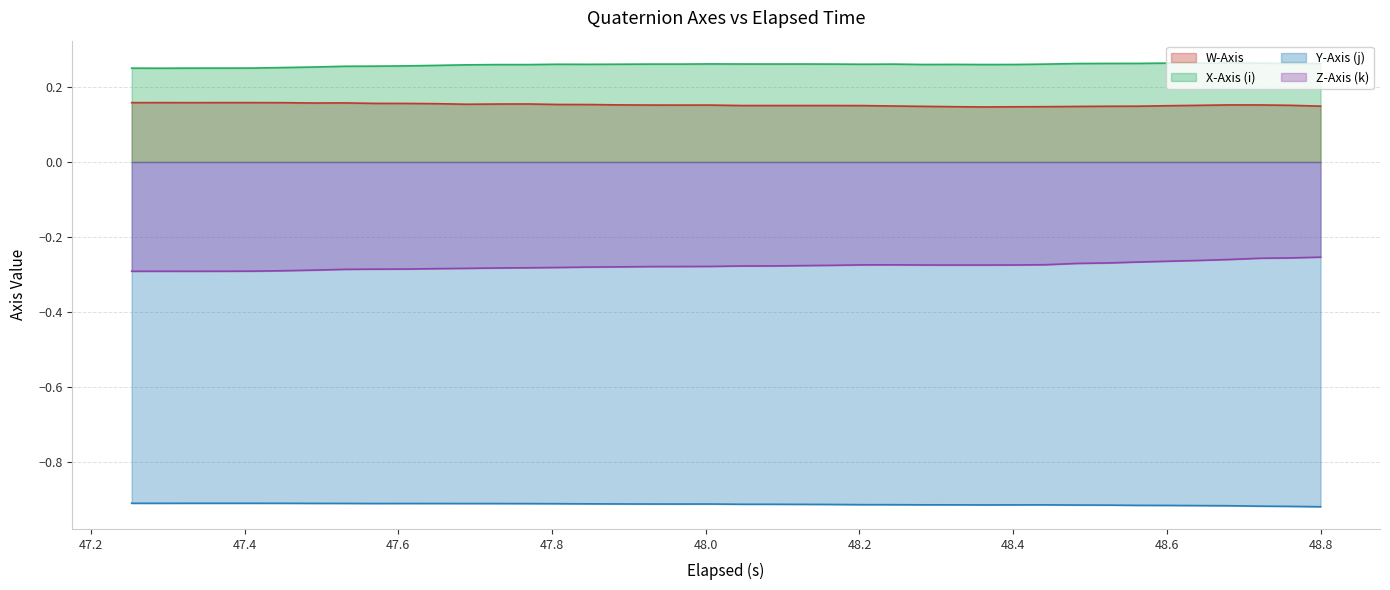

True or false: X-Axis (i) and Z-Axis (k) cross at least once.

False